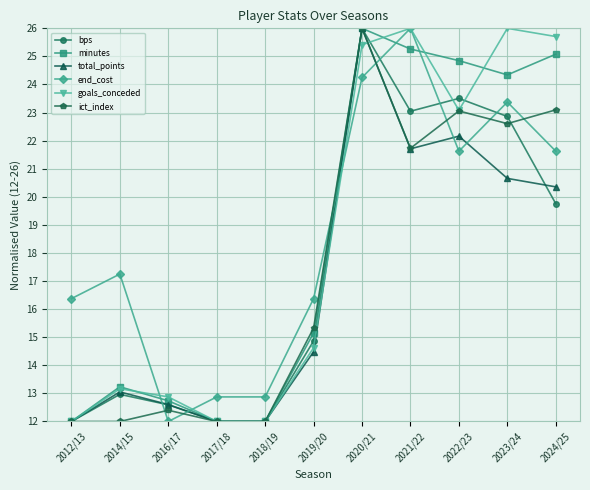

The value of ict_index at 2018/19 is 12.0. True or false?

True